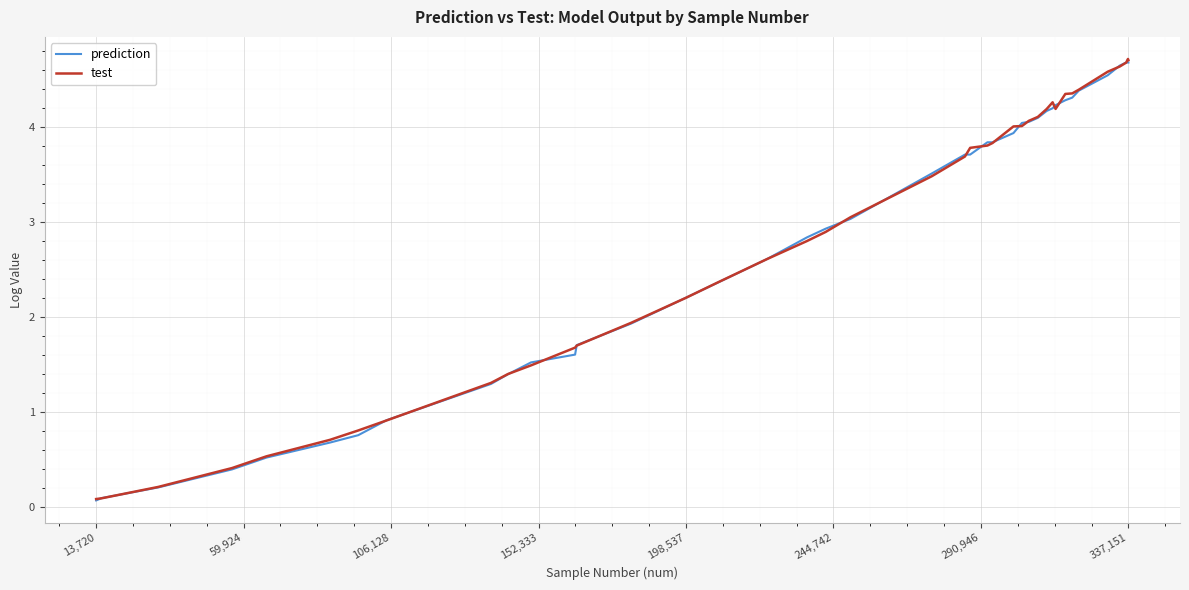

Is this an area chart (filled region under the line)?

No